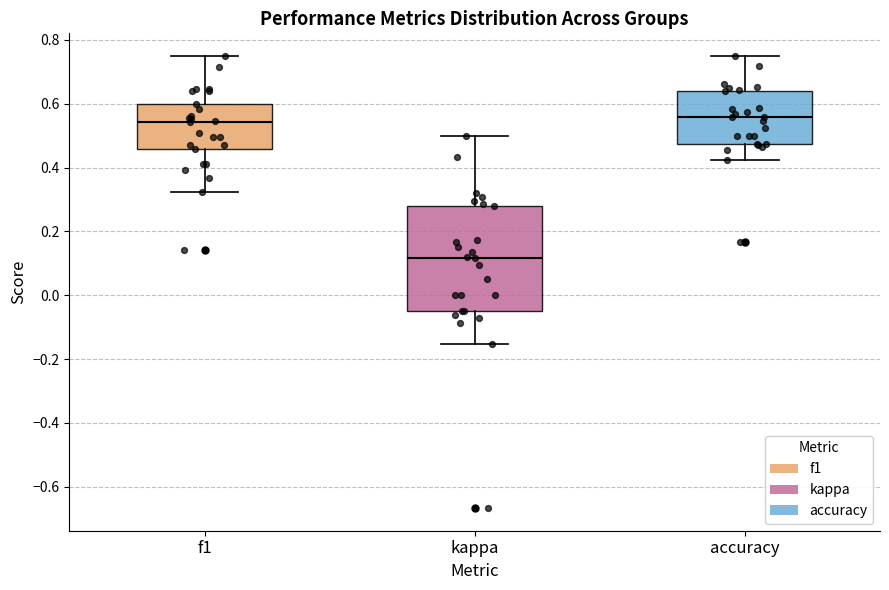

Reading left to right, read every box against the y-axis: the position of its median line, the range the box covers, and the ends of its whiskers. The values are not printed on the chart, so give them approximately, as read against the axis.

f1: median 0.54, box 0.46 to 0.60, whiskers 0.32 to 0.74
kappa: median 0.12, box -0.04 to 0.28, whiskers -0.16 to 0.50
accuracy: median 0.56, box 0.48 to 0.64, whiskers 0.42 to 0.76